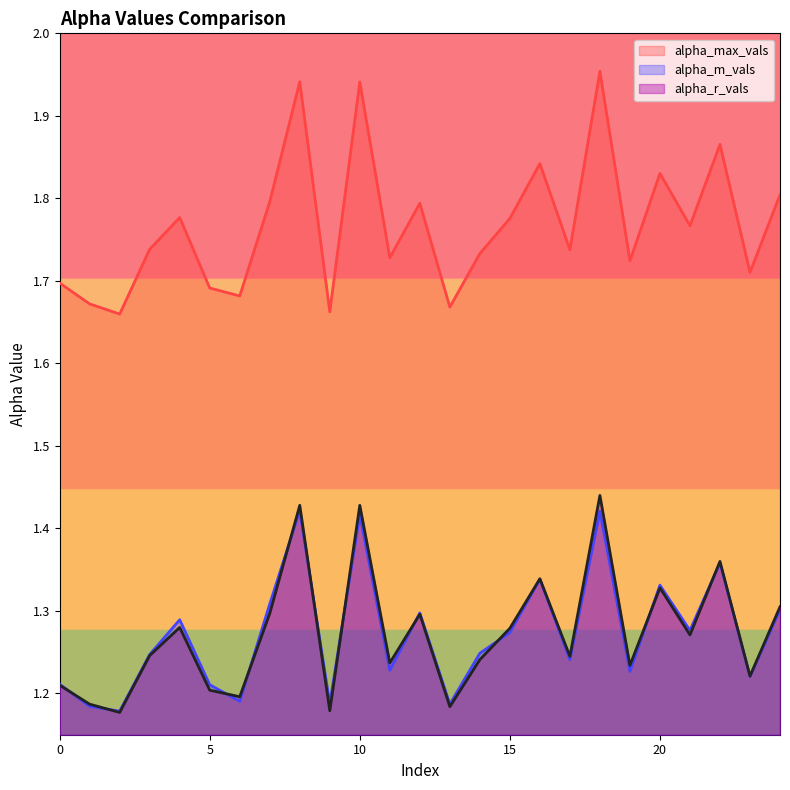

How many lines are shown in the chart?

3